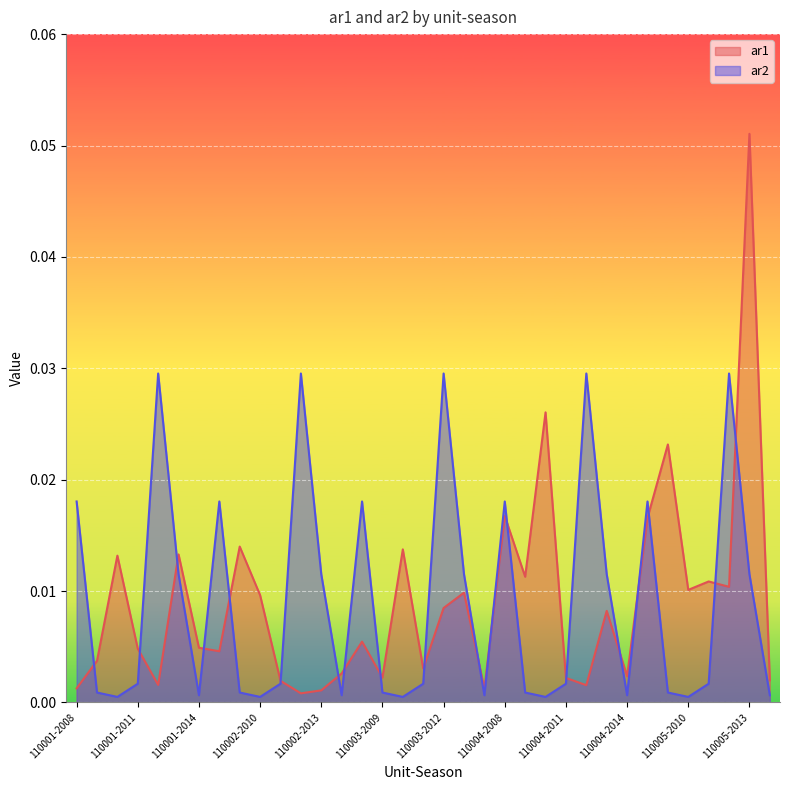

What is the sum of all ar2 values?

0.3